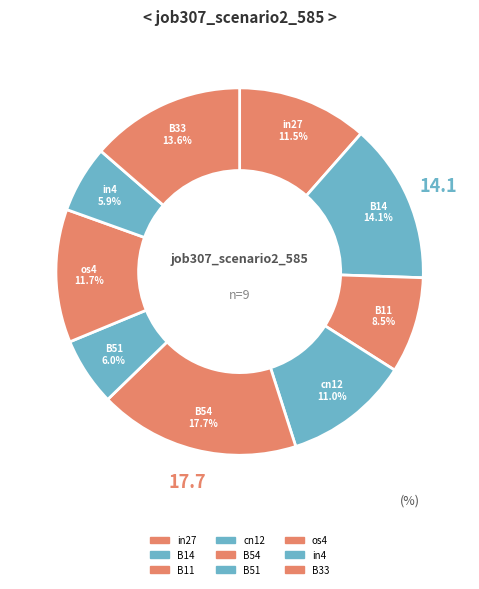

True or false: cn12 accounts for 11% of the total.

True